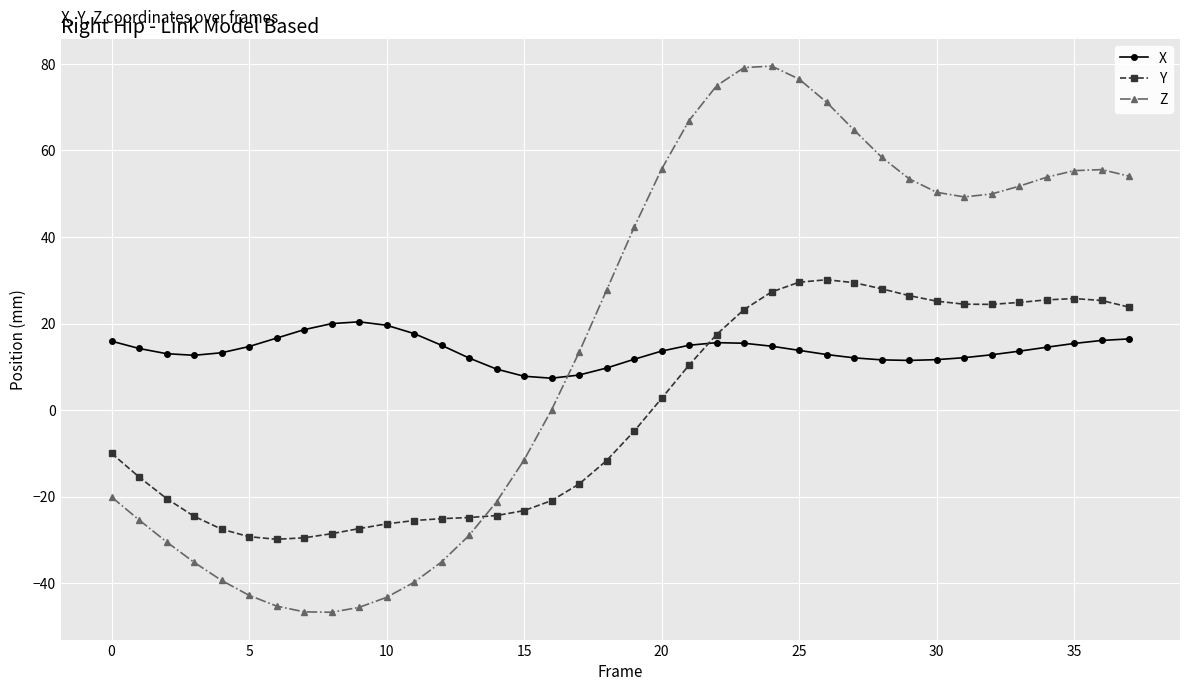

What is the lowest value of the X series?

7.4